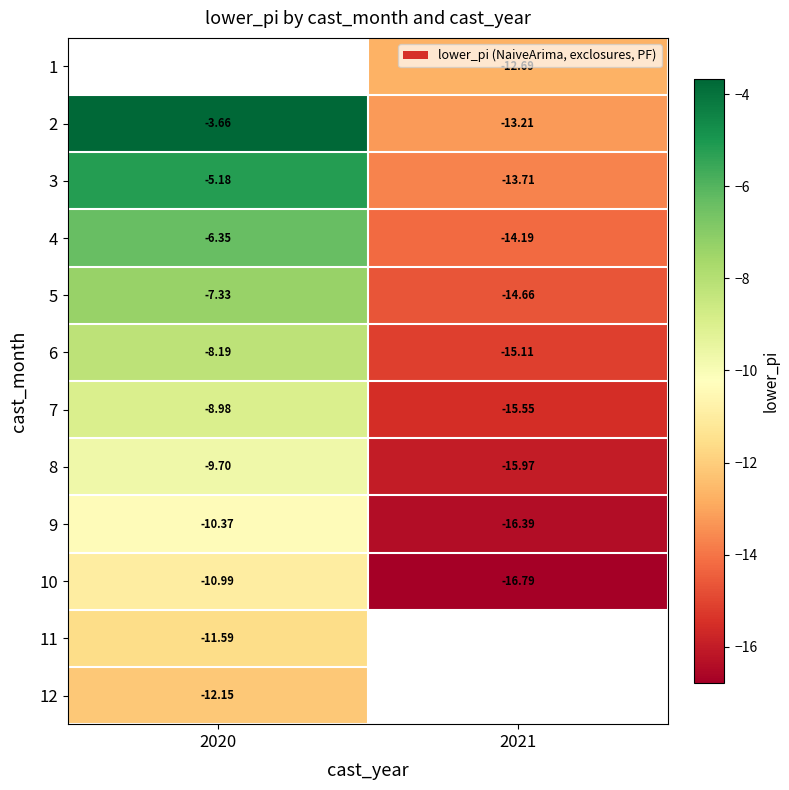

What is the maximum value for 3?

-5.2